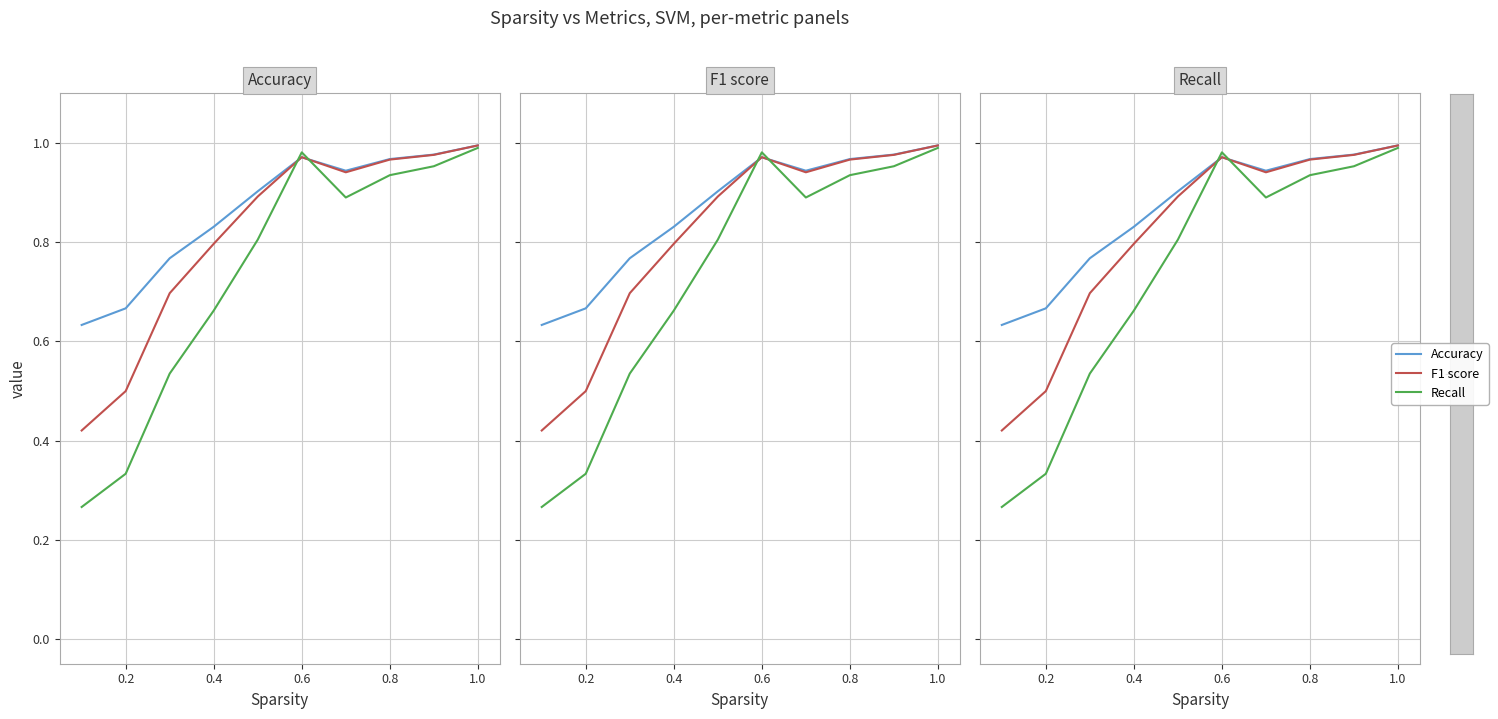

The value of Accuracy at 0.0 is 0.2. True or false?

False